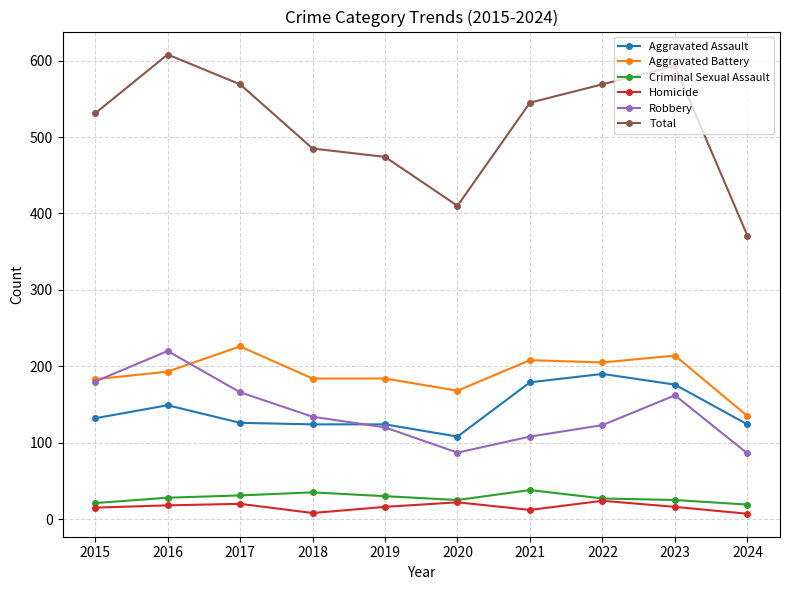

Where does the Robbery series first go above 134?

2015